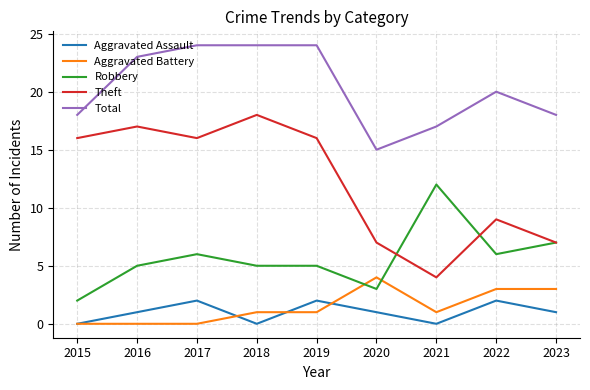

True or false: Aggravated Assault and Total cross at least once.

False